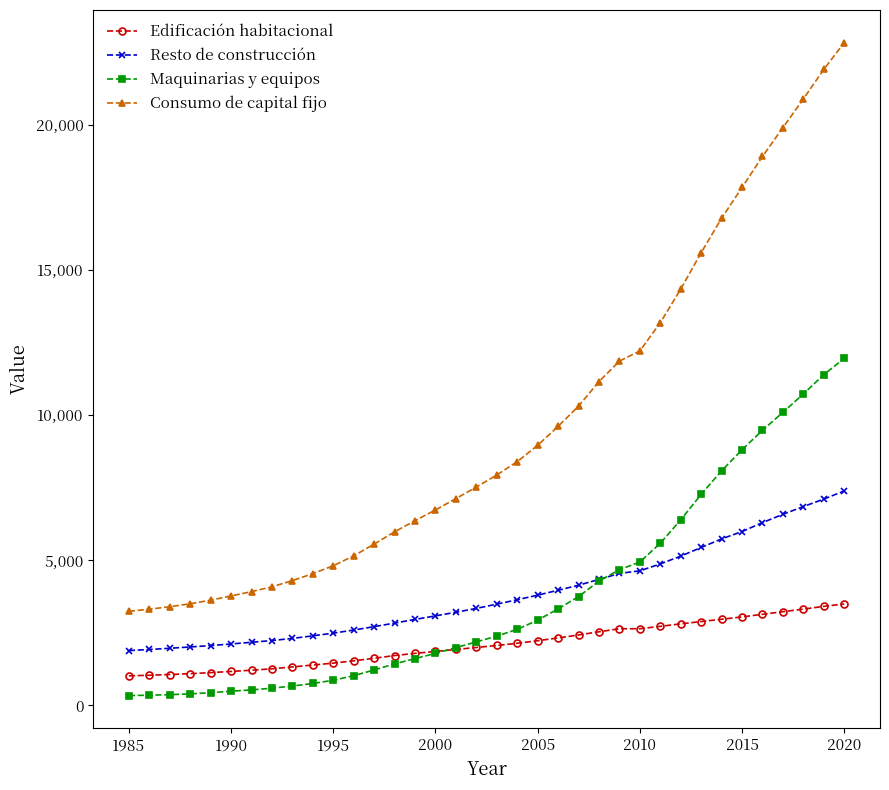

What is the value of the Consumo de capital fijo point at the 23rd from the left?

10305